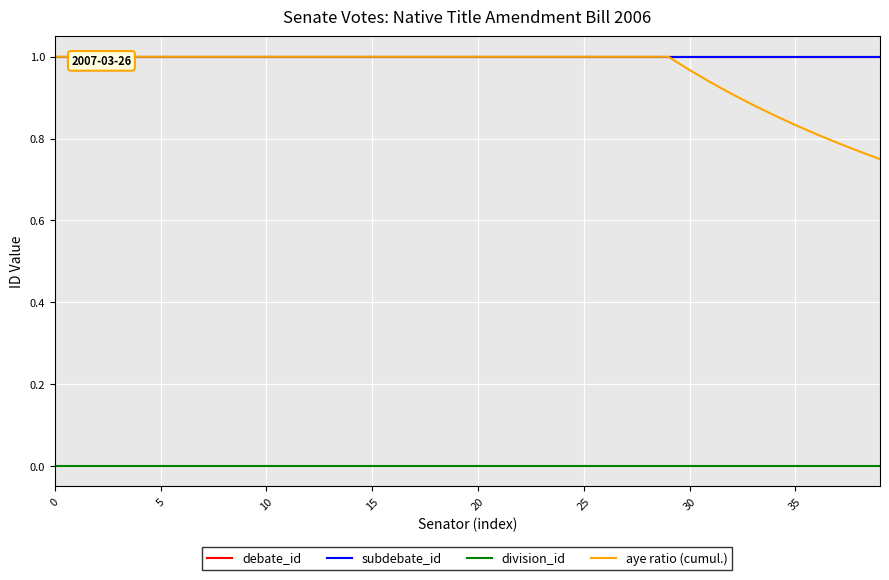

True or false: debate_id and aye ratio (cumul.) intersect in this chart.

False